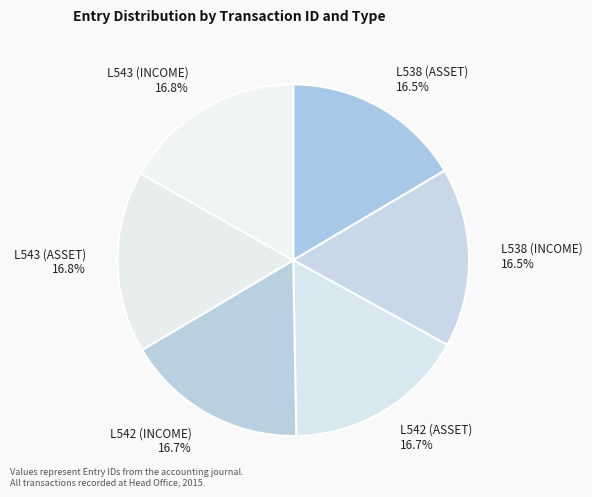

Is L538 (INCOME) the majority of the pie?

No